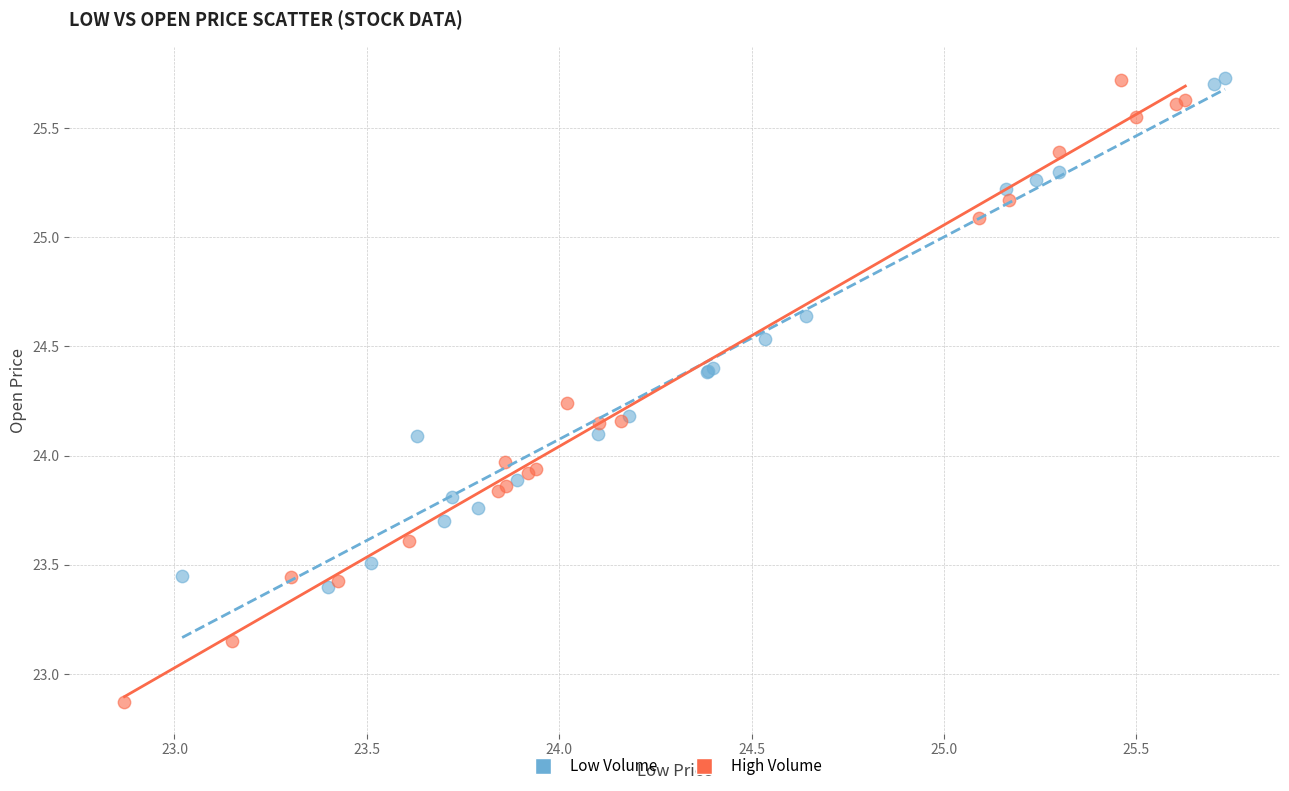

Which series has the widest spread of Y values?

High Volume